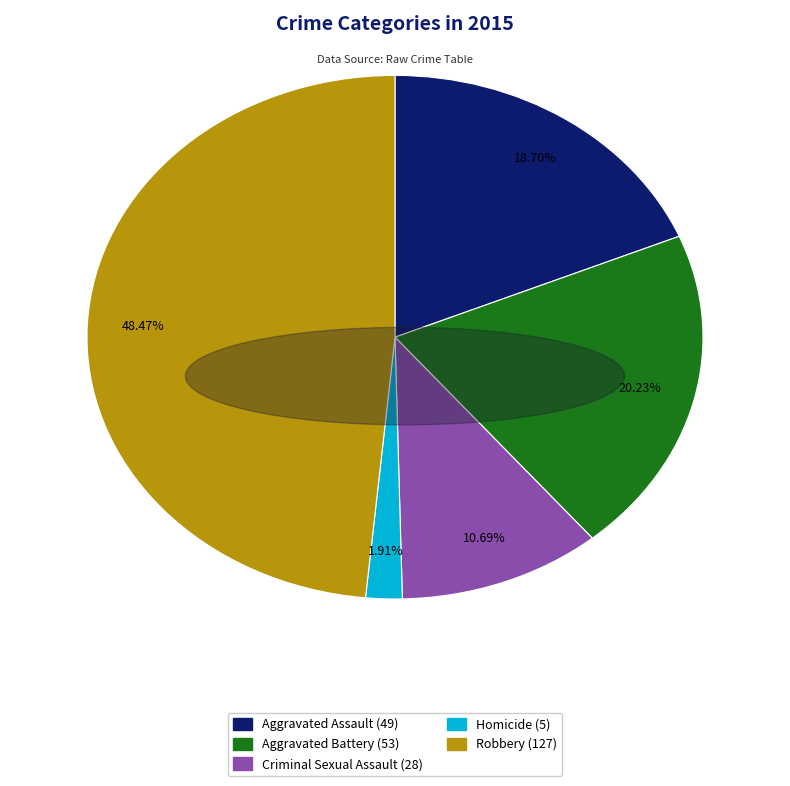

The Aggravated Assault slice represents 28% of the pie. True or false?

False